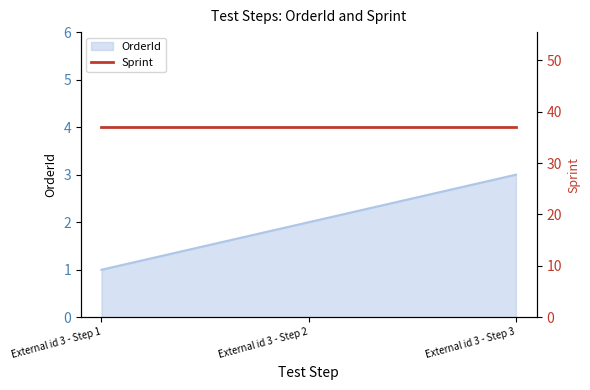

Where does the data first go above 2?

External id 3 - Step 3